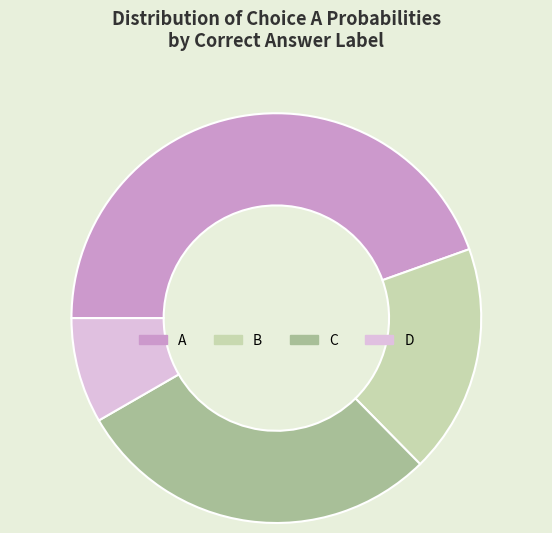

Is B the majority of the pie?

No